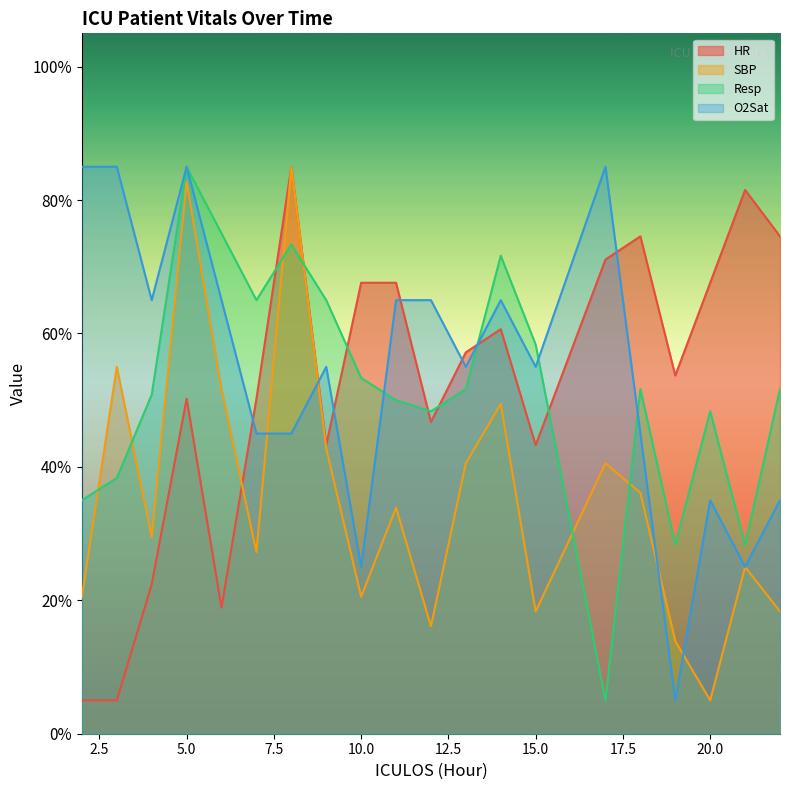

What is the value of the Resp point at the 16th from the left?

51.7